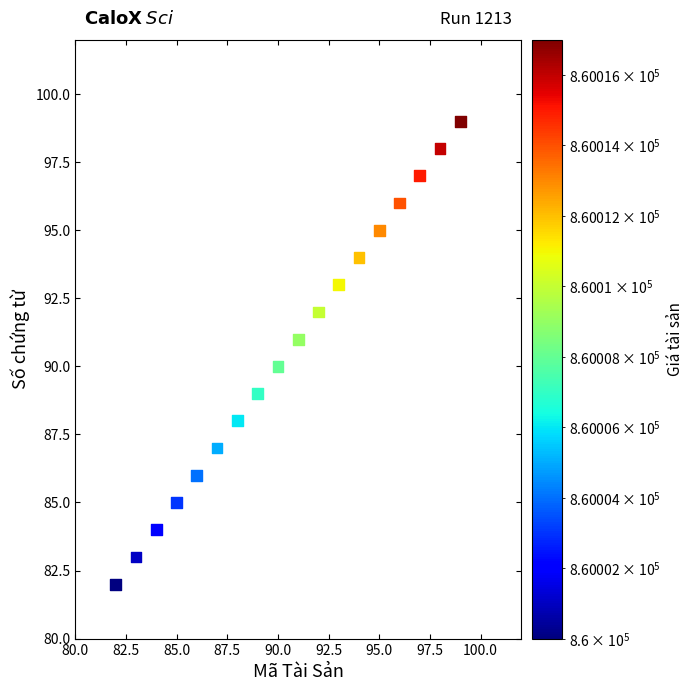

What is the range of Y values (max minus min)?

17